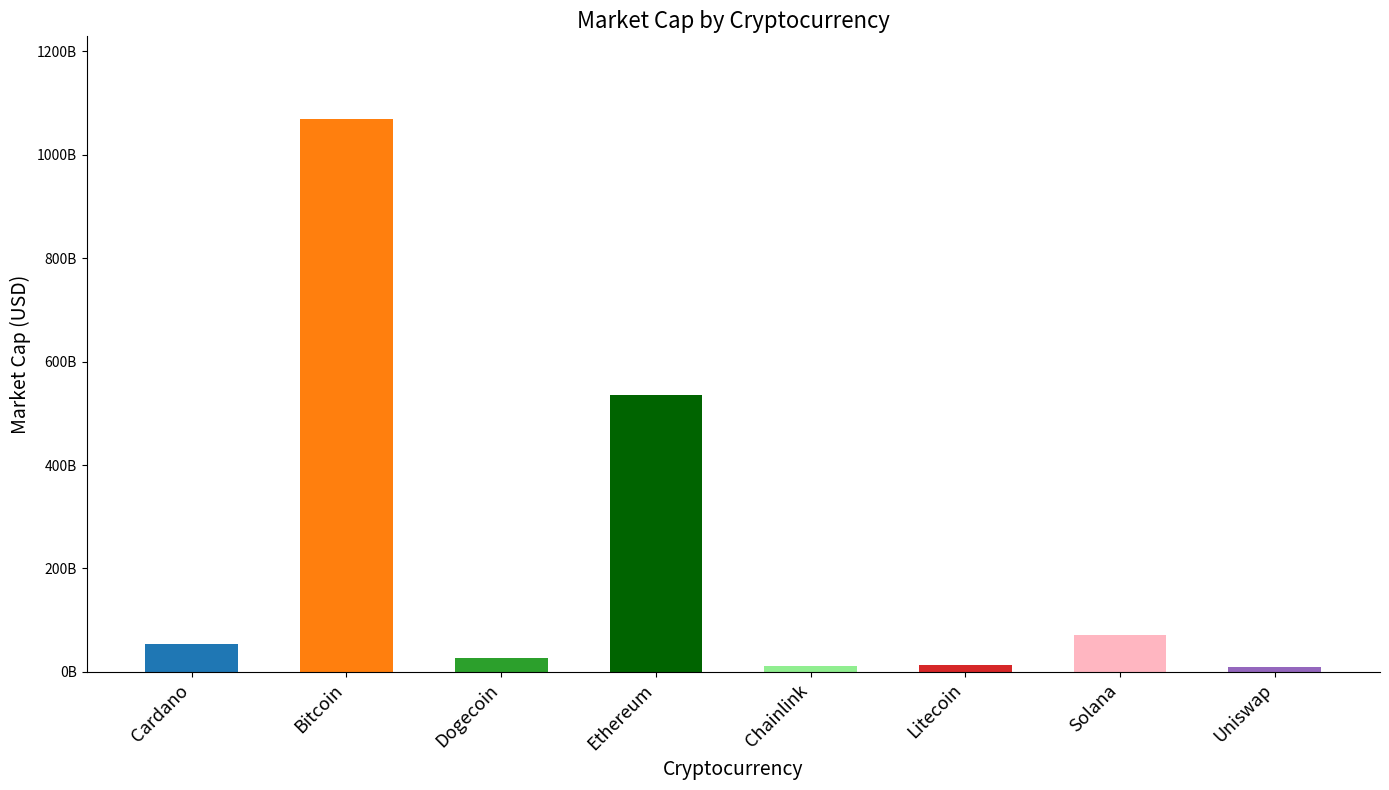

Are the bars horizontal?

No